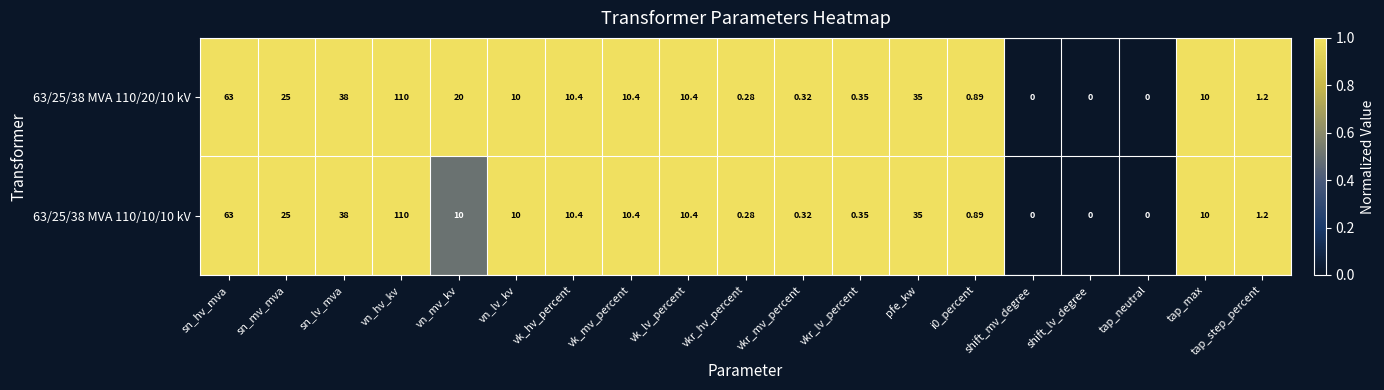

How many data points in 63/25/38 MVA 110/20/10 kV are less than 10?

8